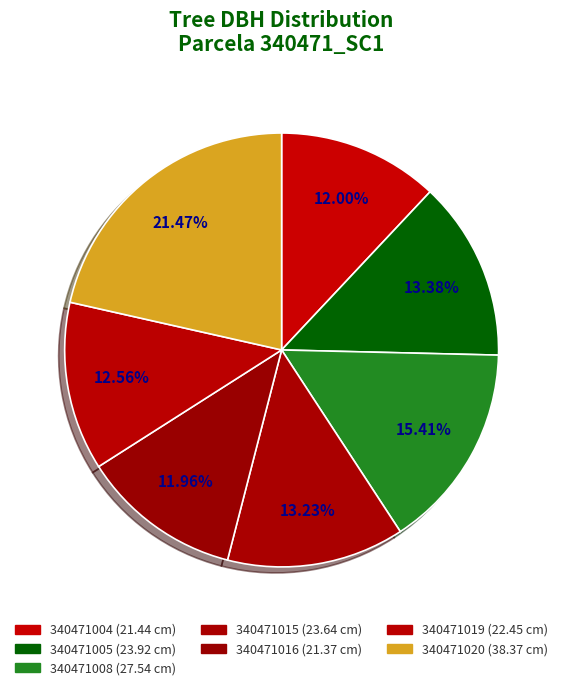

To the nearest percent, what portion does 340471016 represent?

12%